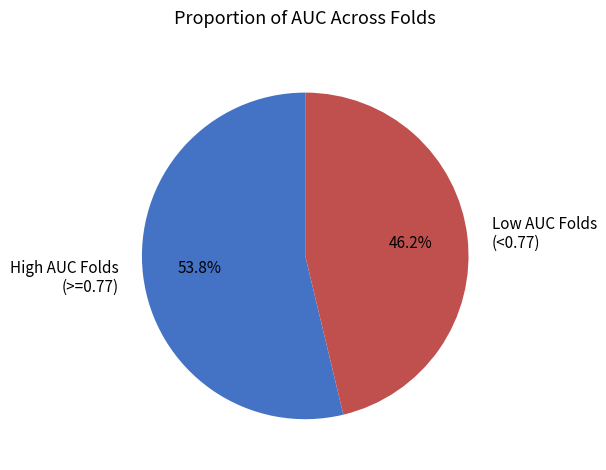

Does any single category account for the majority?

Yes